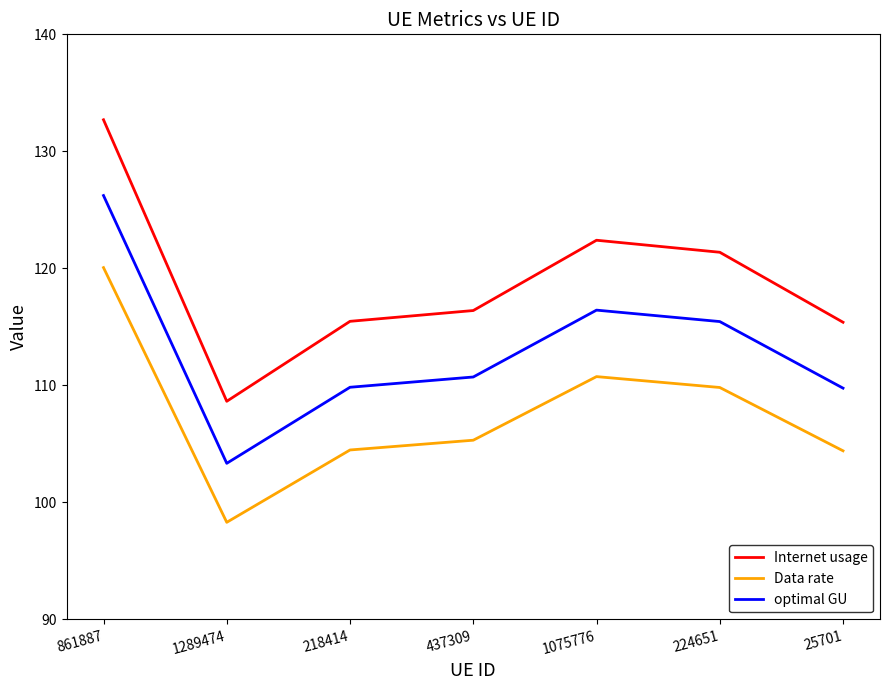

What is the difference between the Data rate values at 25701 and 437309?

0.9